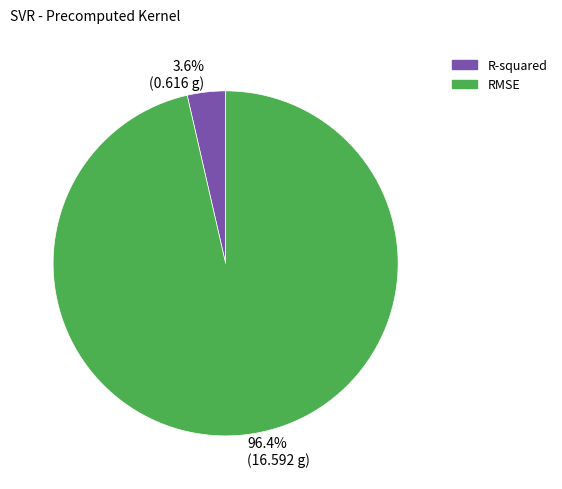

How many segments does this pie chart have?

2